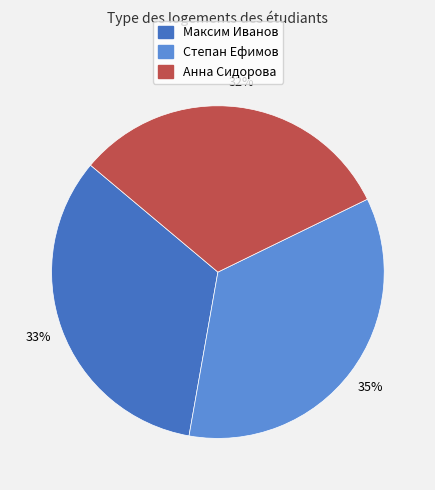

Does Максим Иванов account for over 50% of the chart?

No